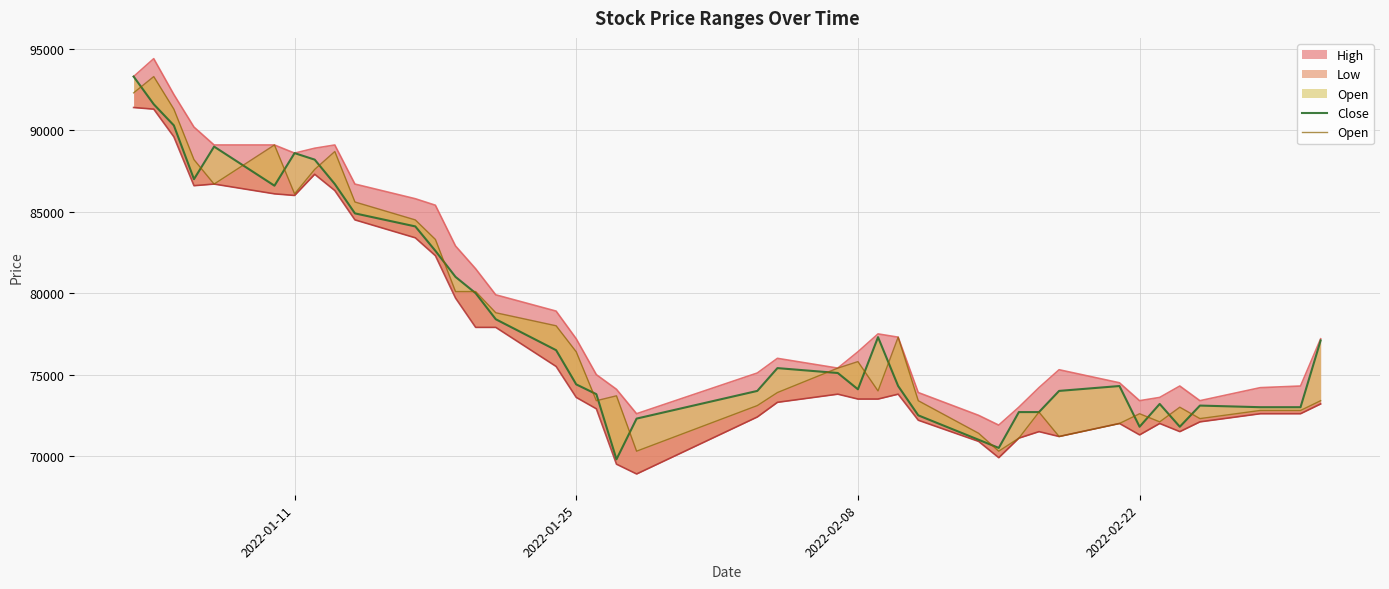

How many times do Open and Close cross each other?

18